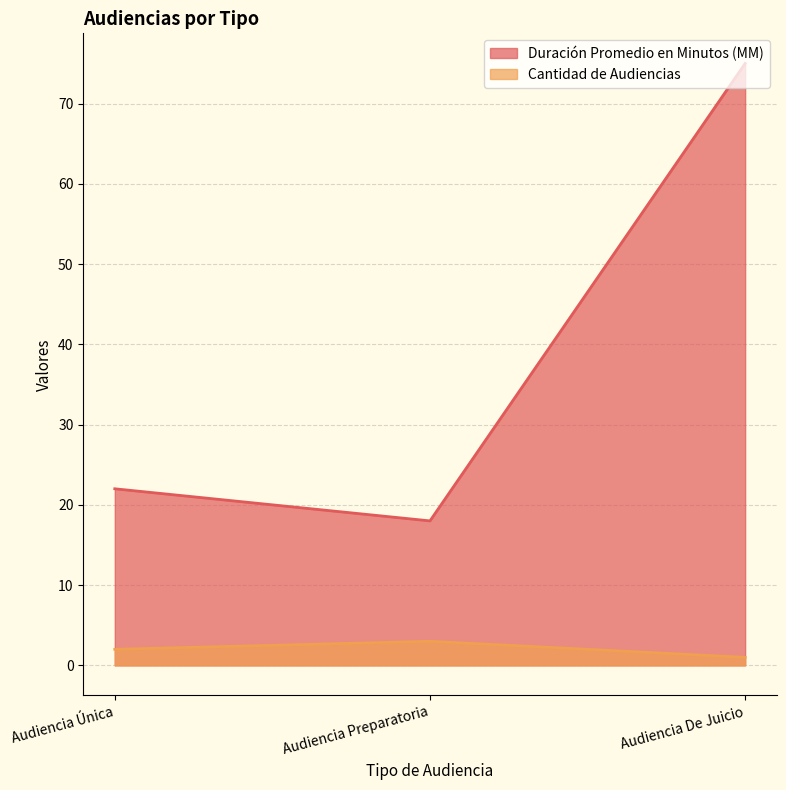

How many Cantidad de Audiencias values are between 1 and 3?

3